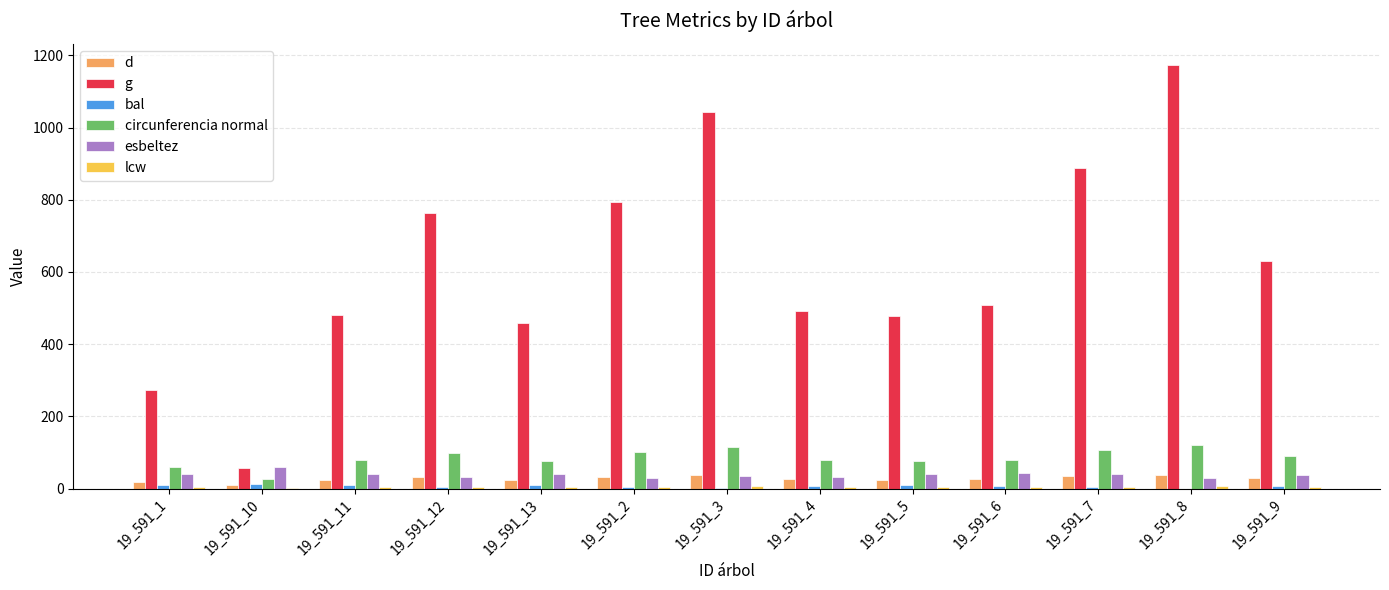

Which series has the largest range (max minus min)?

g